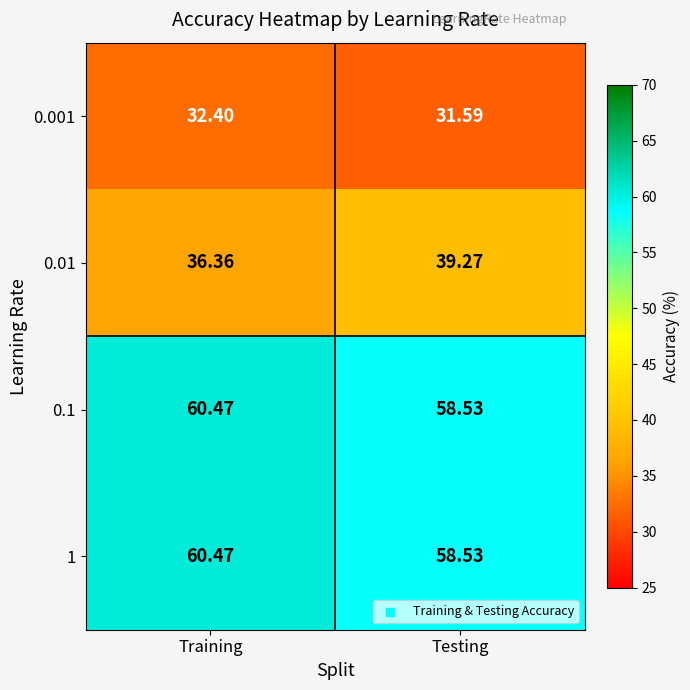

At which label is 0.1 closest to 59?

Testing